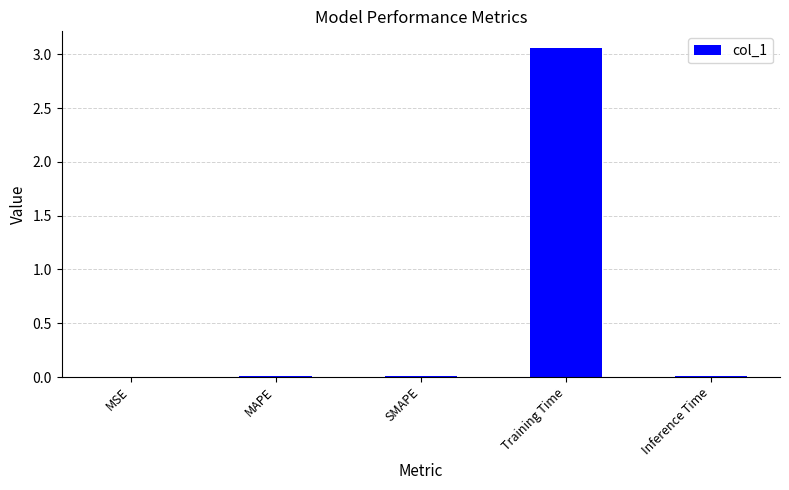

Which category has the highest value across all series?

Training Time